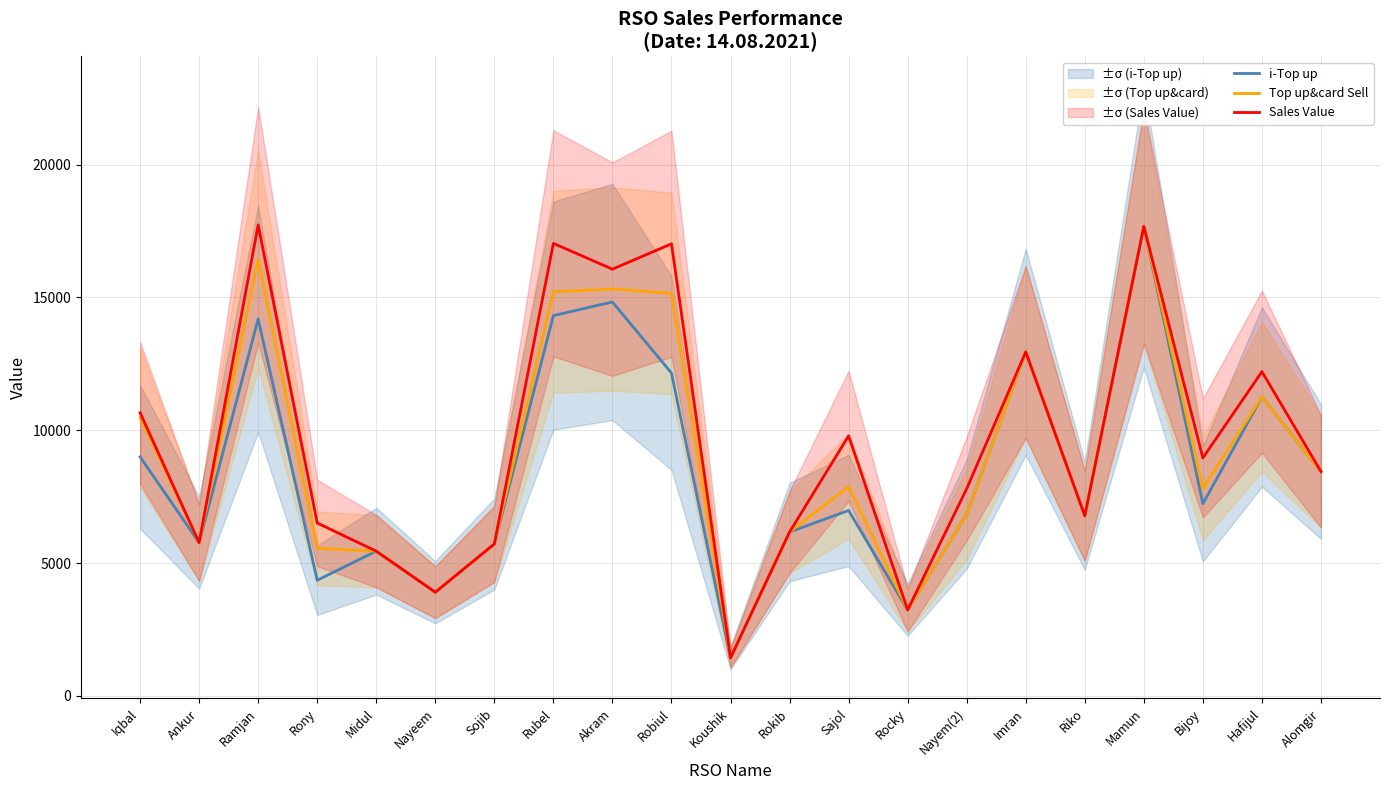

Does the chart display data point markers on the line(s)?

No